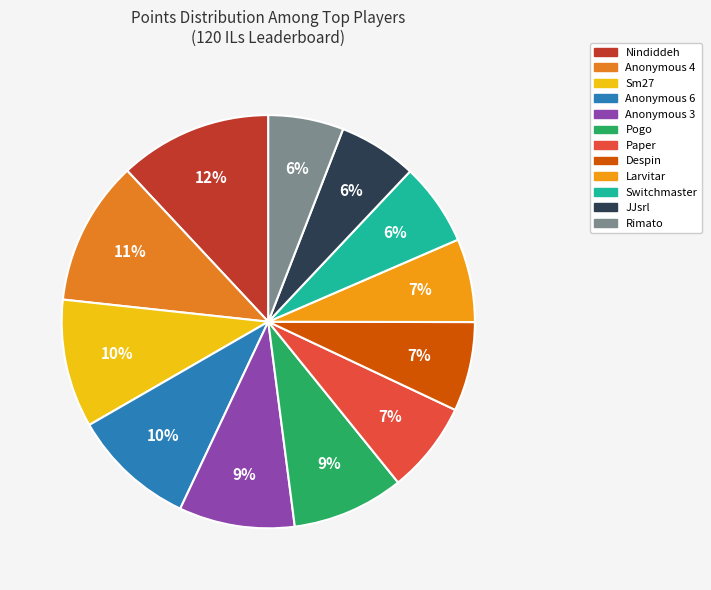

How many slices are in this pie chart?

12